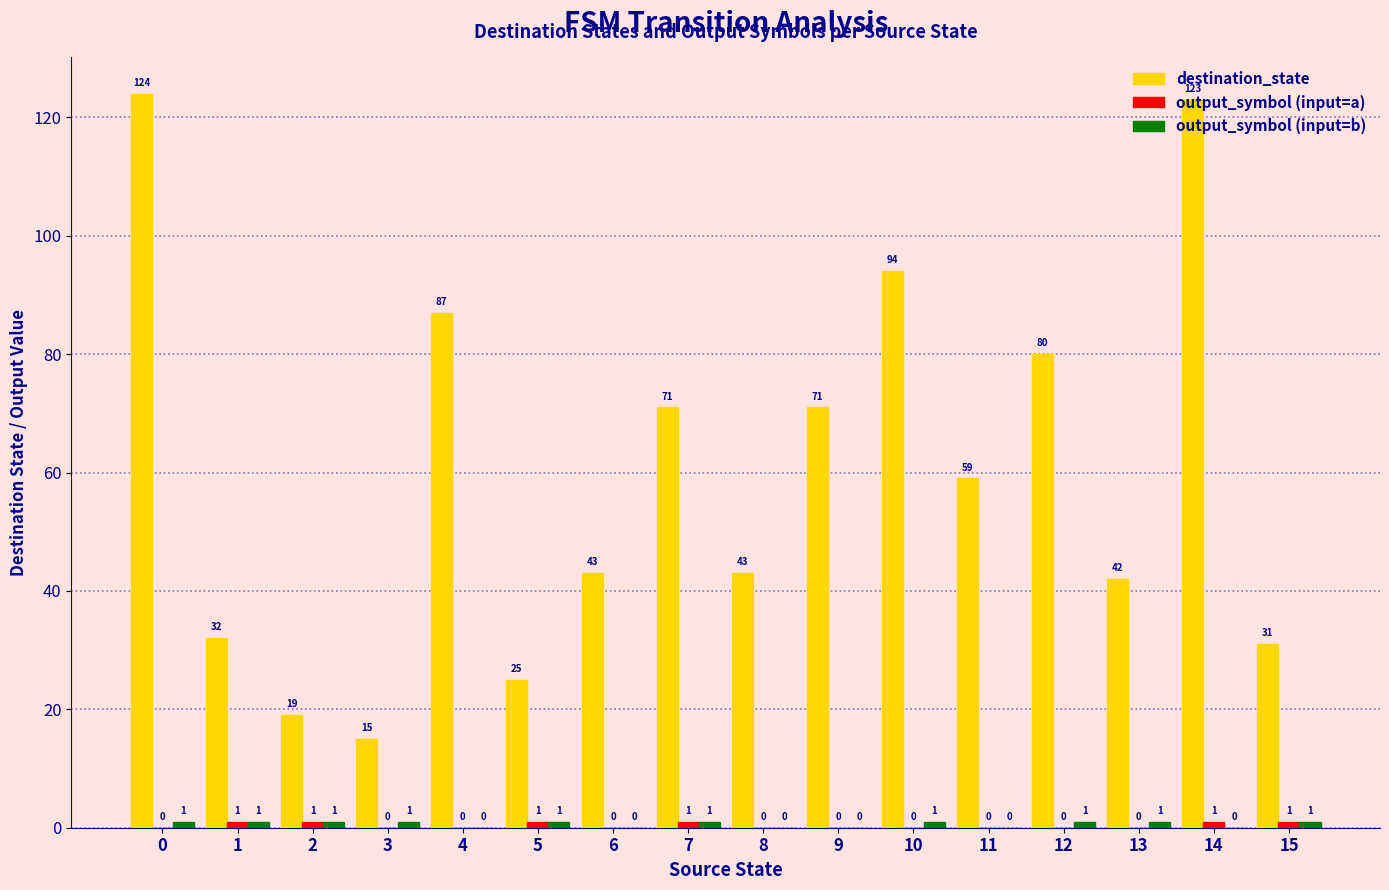

What is the sum of the destination_state values at 5 and 1?

57